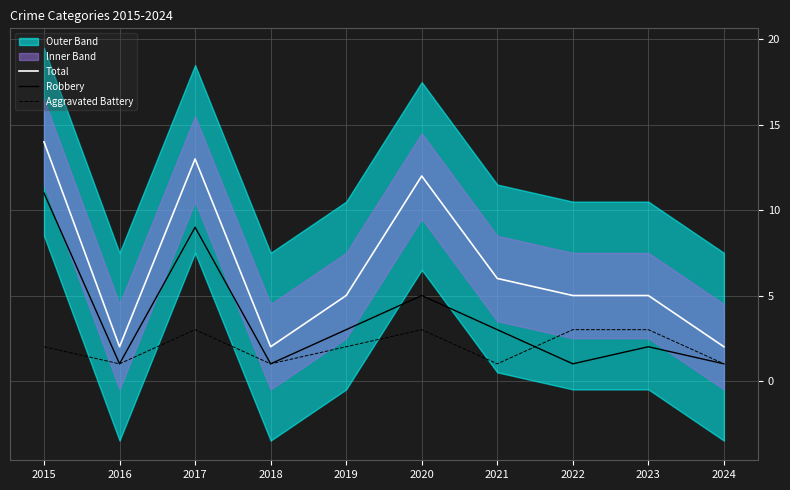

How many interior local valleys does the Robbery series have?

3